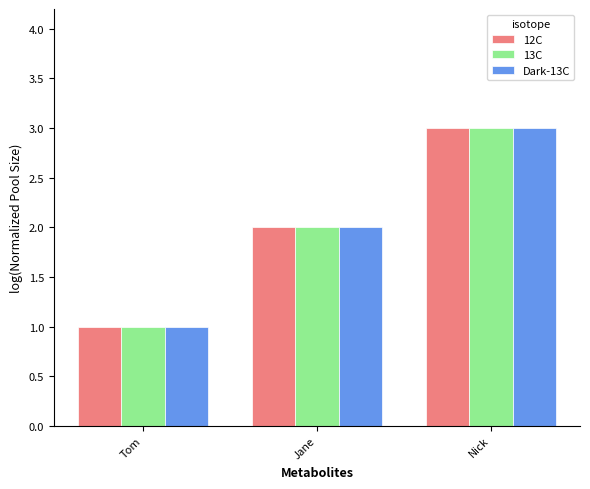

At which category is the sum across all series the highest?

Nick